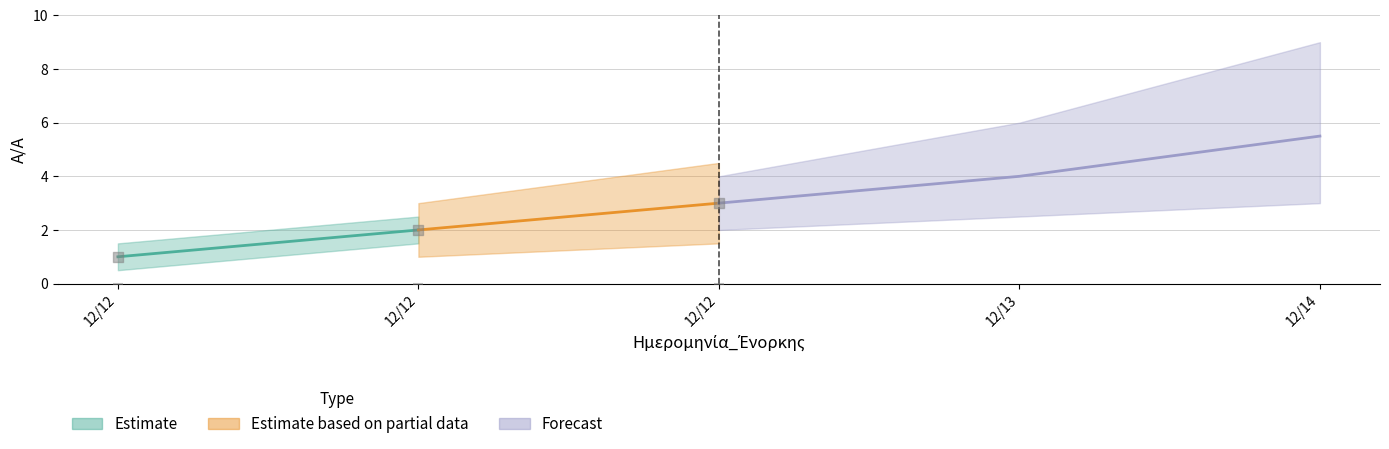

What is the ratio of the value at 12/12 to the value at 12/12?

3.0